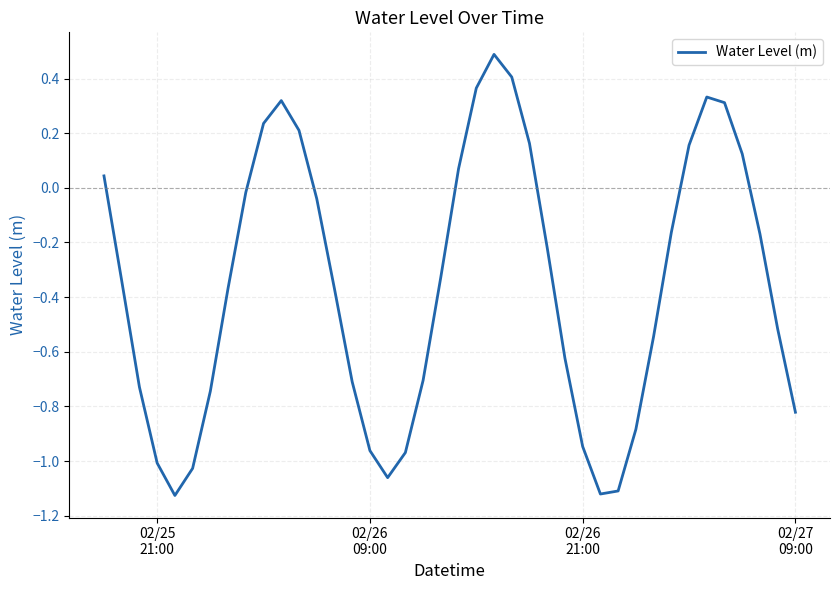

What is the maximum value shown in the chart?

0.5